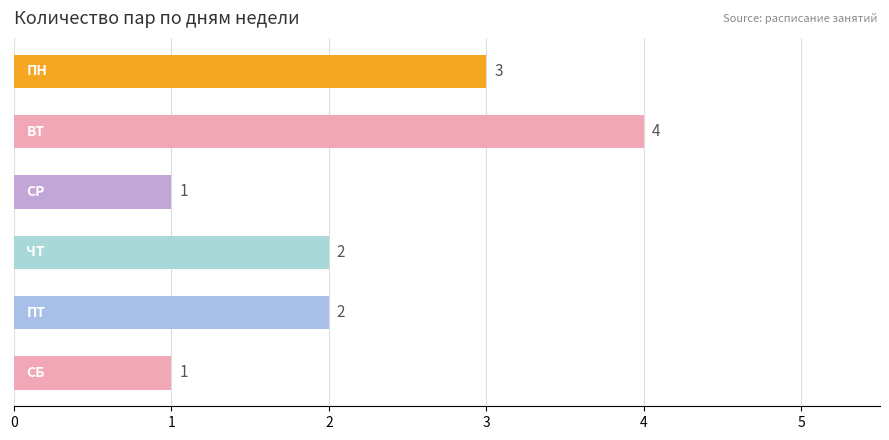

How many values are between 1 and 3?

5